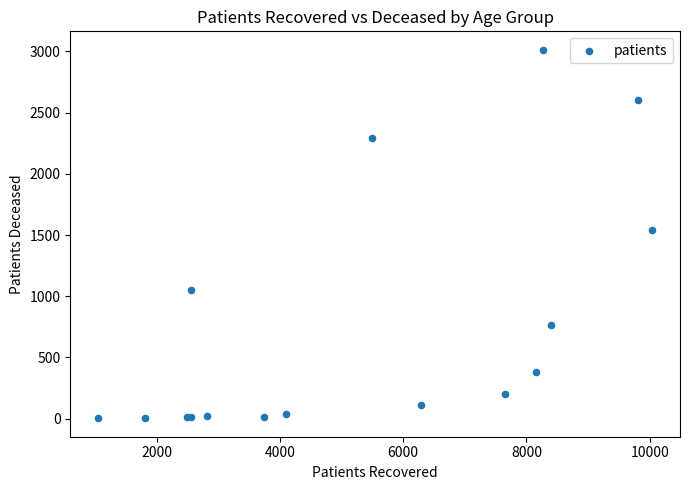

What Y value in the scatter plot is closest to 1508?

1543